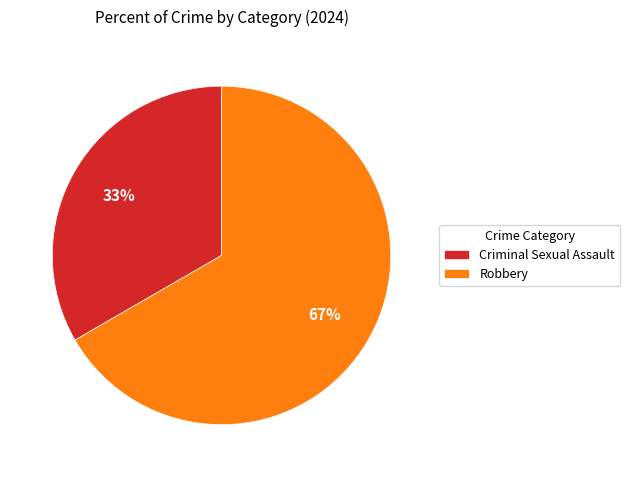

To the nearest percent, what portion does Criminal Sexual Assault represent?

33%